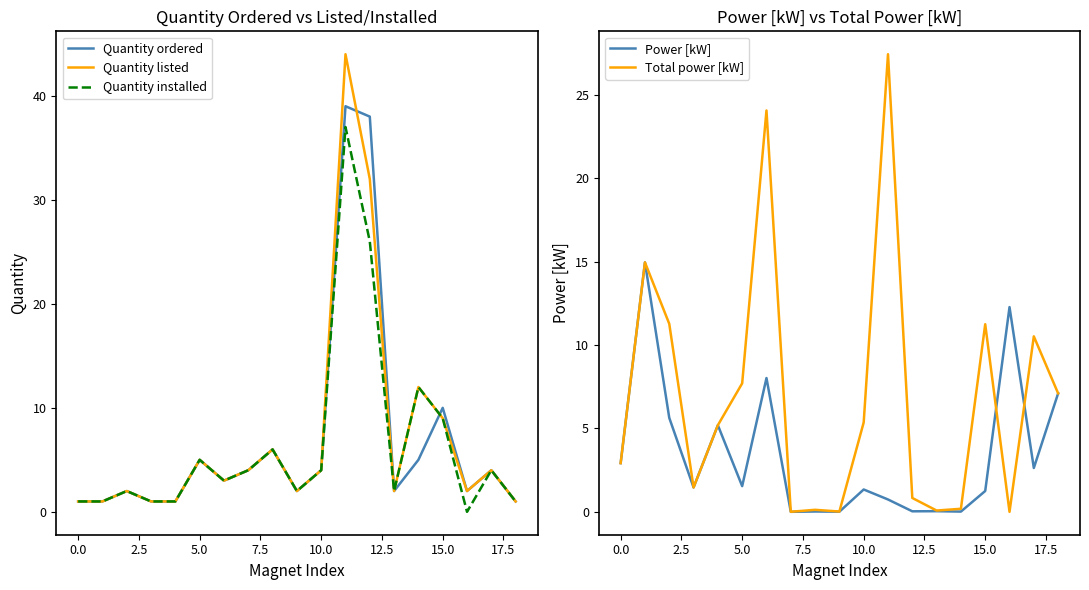

At which label is Quantity installed closest to 18?

14